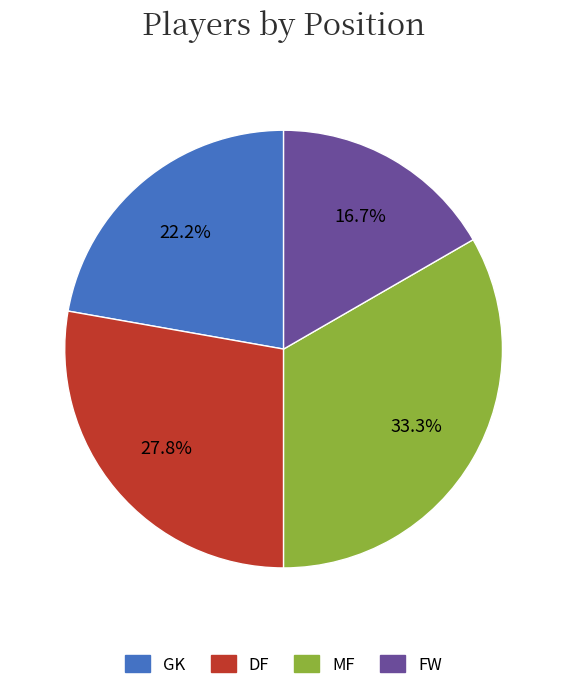

Which category has the biggest portion of the pie?

MF